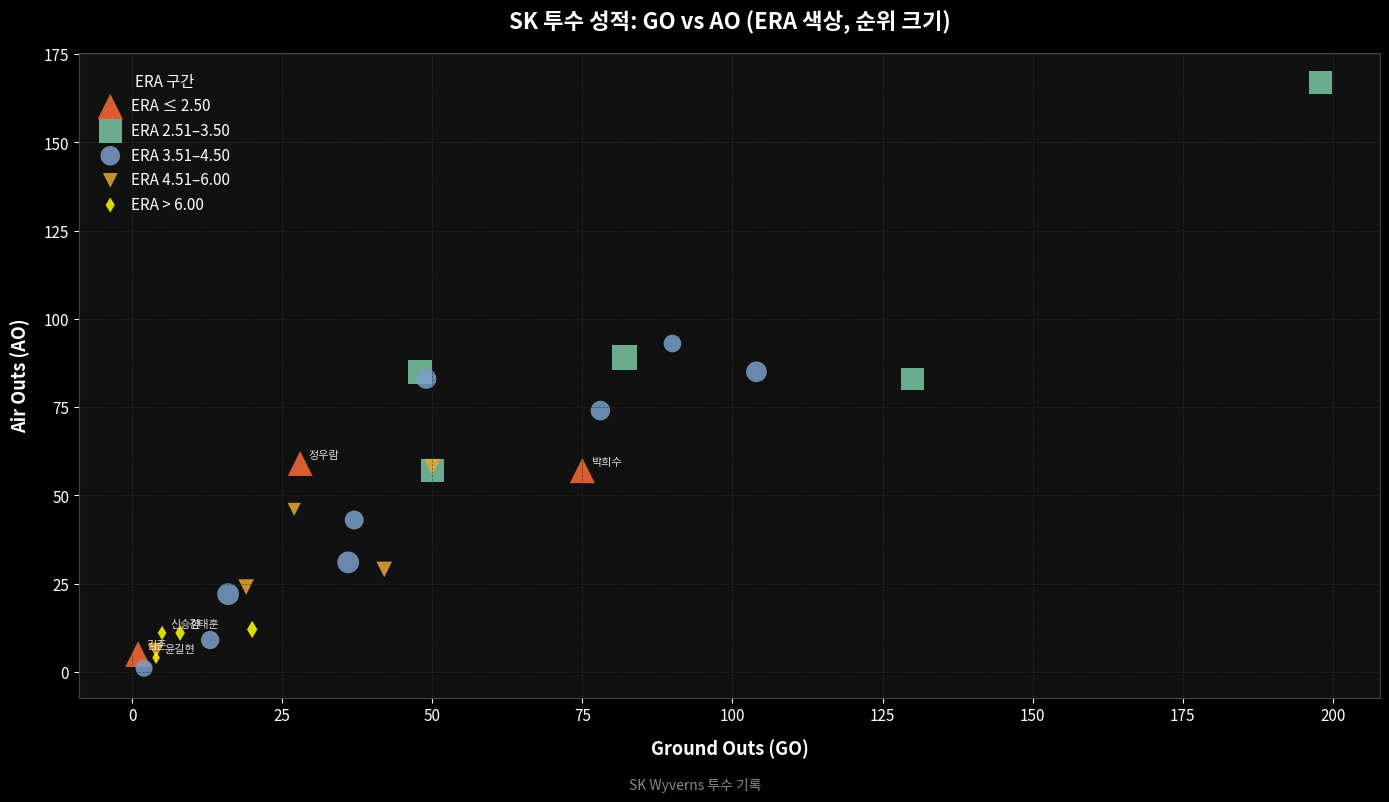

Which series contains the highest Y value?

ERA 2.51–3.50